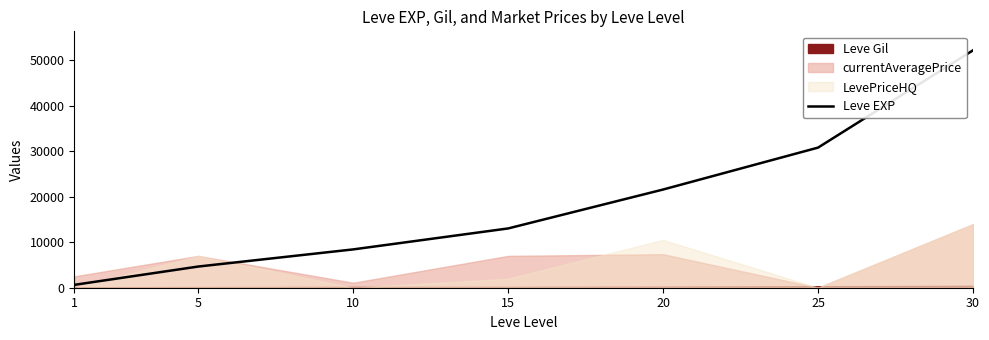

The value at 1 is 407. True or false?

False